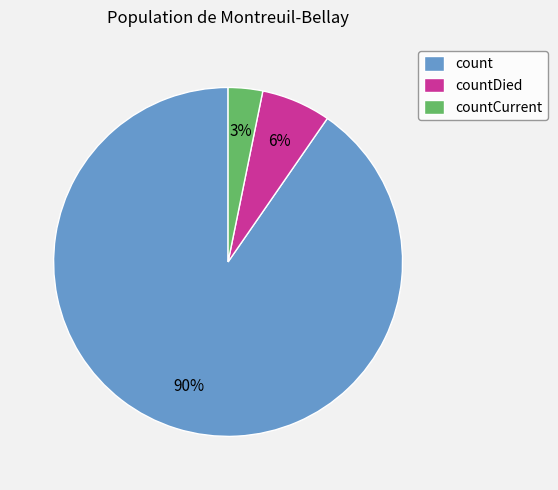

Is countDied the majority of the pie?

No